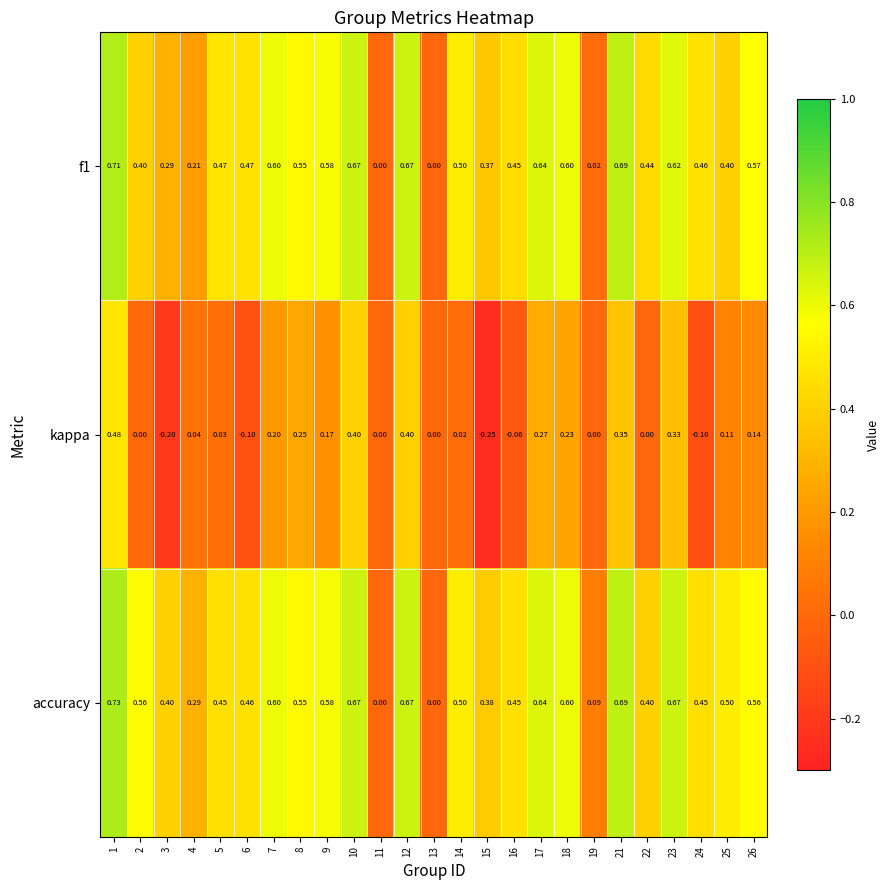

Which series has the largest total across all categories?

accuracy